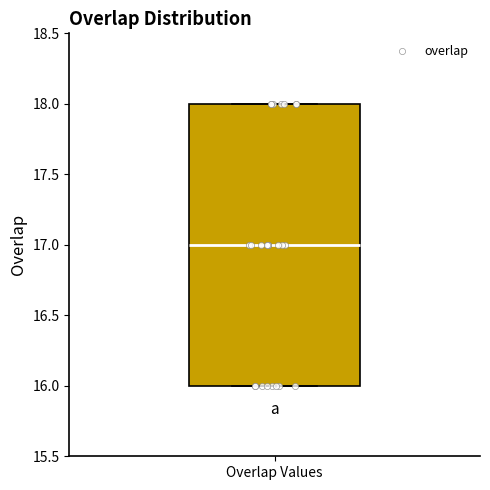

Transcribe this box plot: give where the median line is, the range the box spans, and where the two whiskers end, as read against the y-axis. The values are not printed on the chart, so give them approximately, as read against the axis.

median 17, box 16 to 18, whiskers 16 to 18